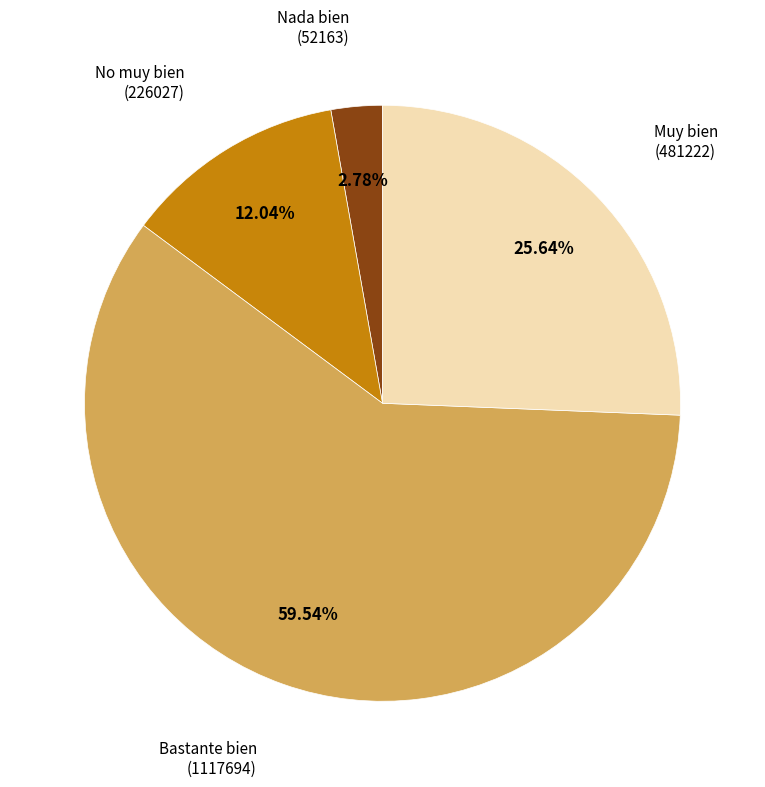

Which category has the biggest portion of the pie?

Bastante bien